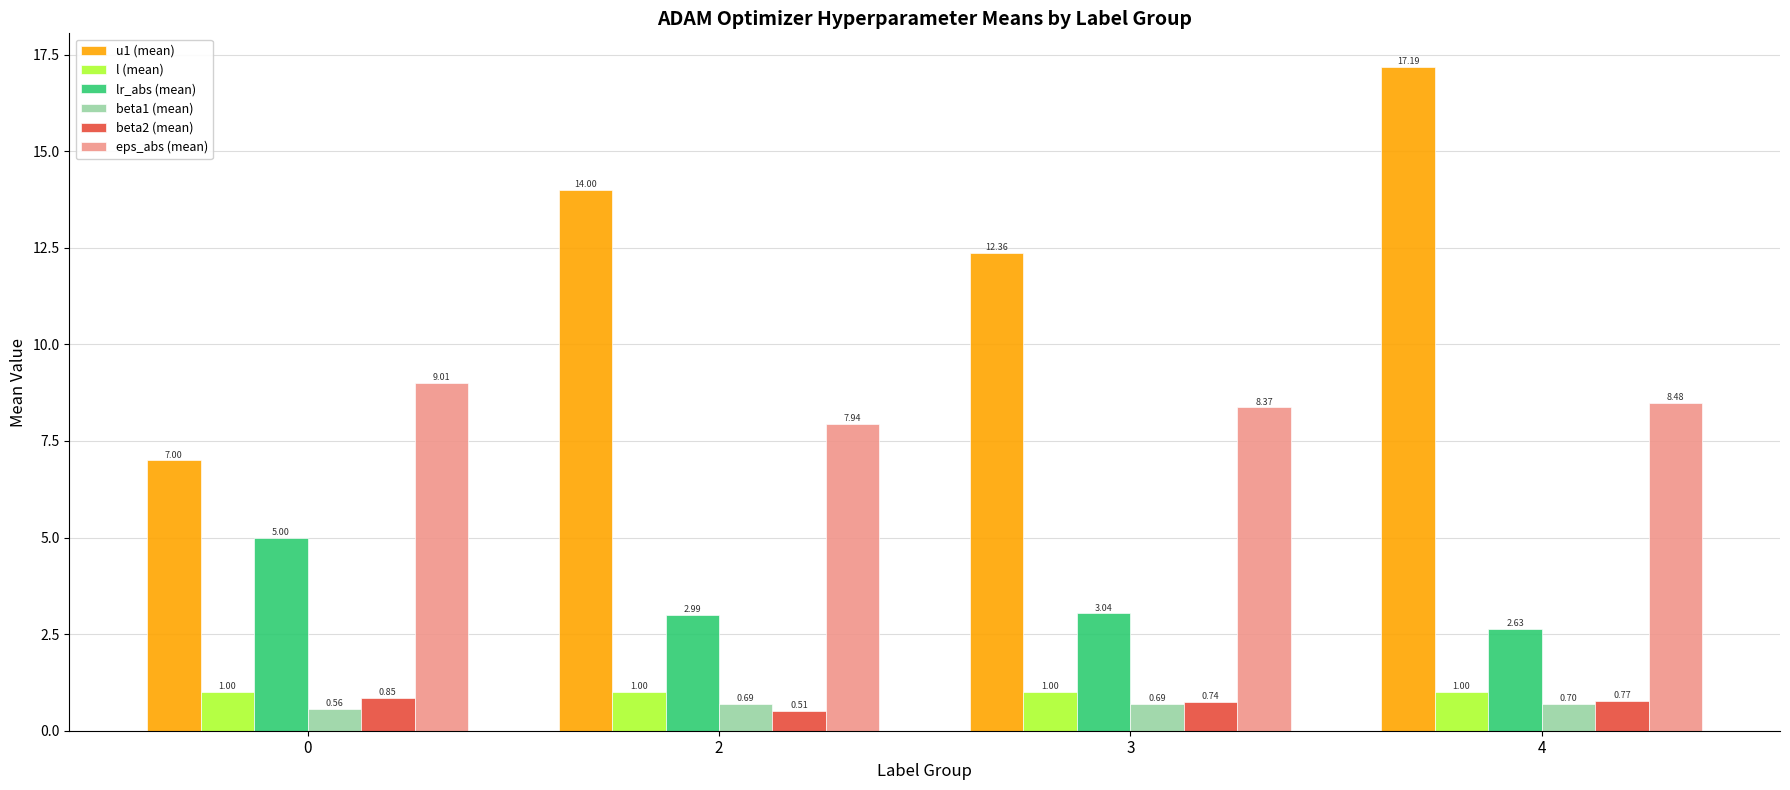

Is the value of u1 (mean) at 0 greater than the value of l (mean) at 4?

Yes